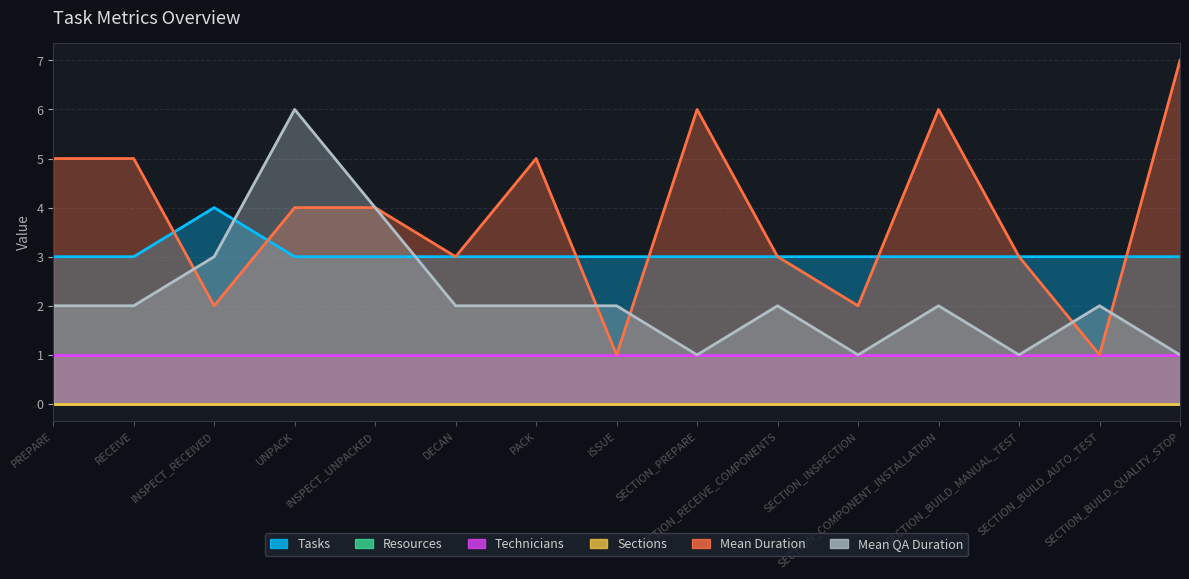

How many interior local valleys does the Mean QA Duration series have?

3